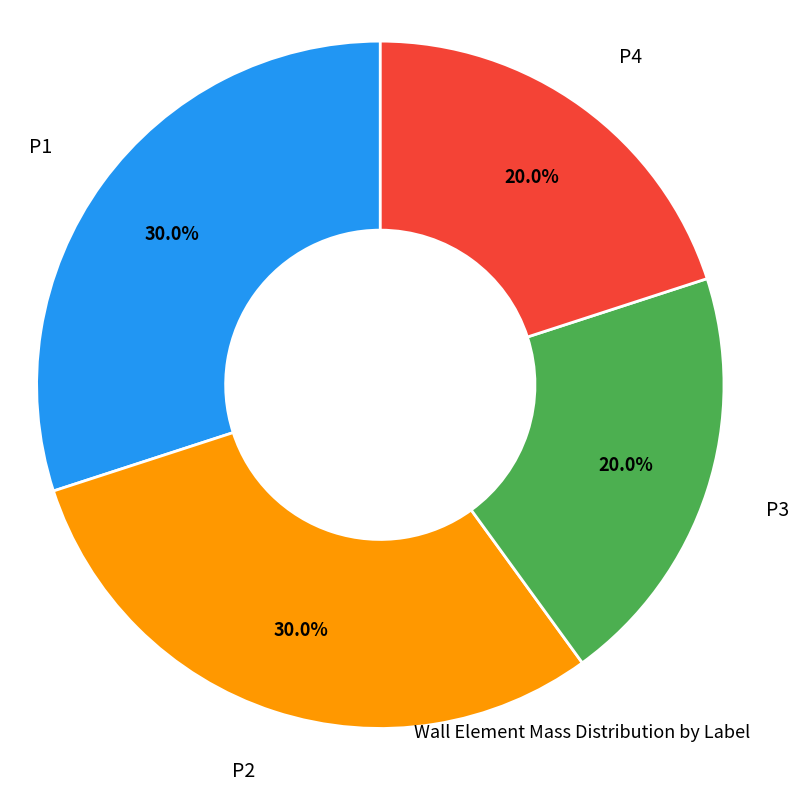

How many slices are in this pie chart?

4